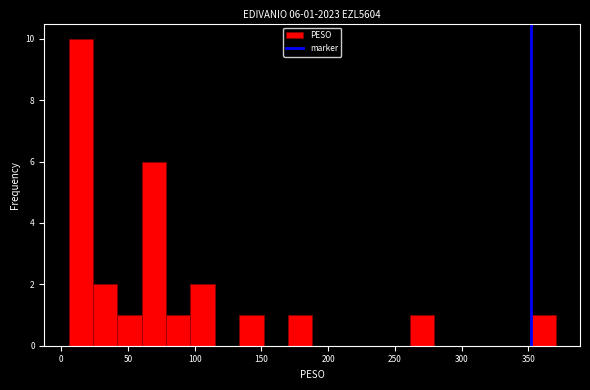

Read against the x-axis, roughly where is the centre of the tallest bar?

15